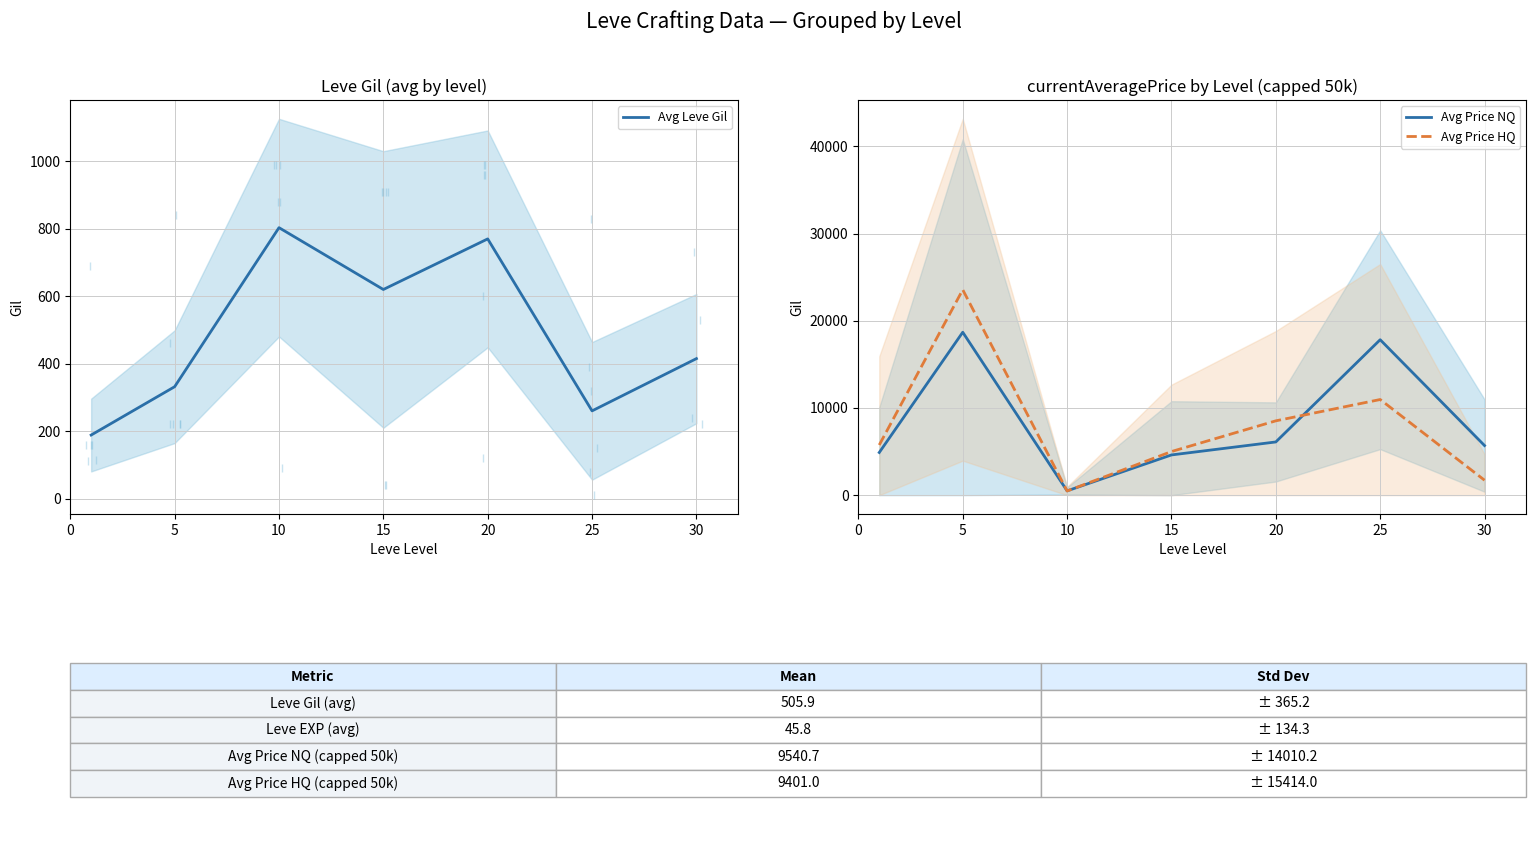

What is the spread (max minus min) of values at 15?

4384.6